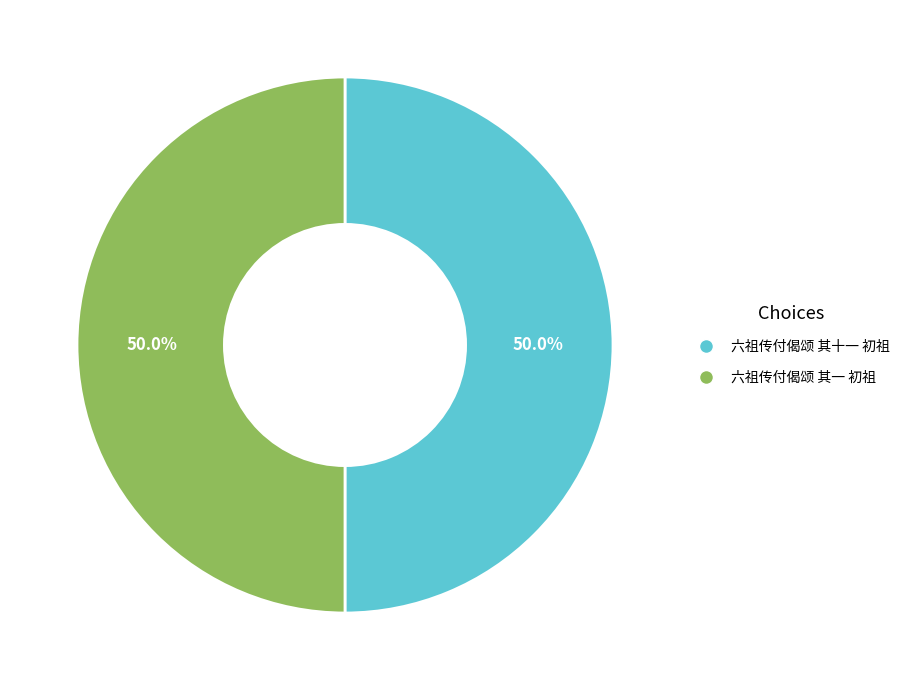

Do 六祖传付偈颂 其十一 初祖 and 六祖传付偈颂 其一 初祖 together represent more than half of the pie?

Yes